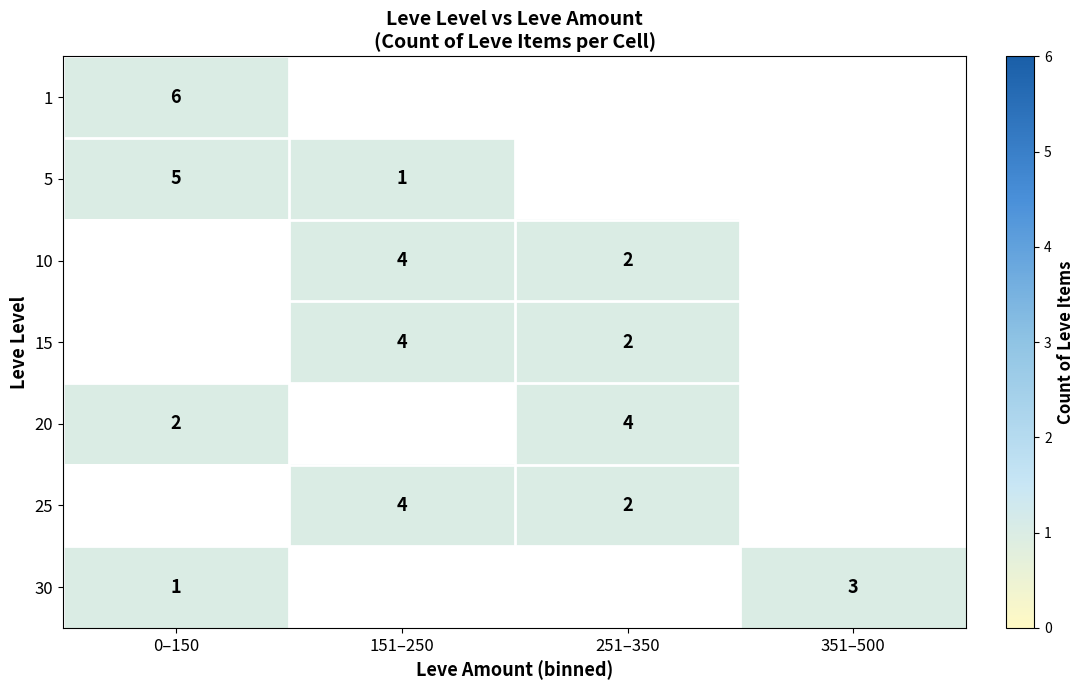

Which series has the largest range (max minus min)?

1